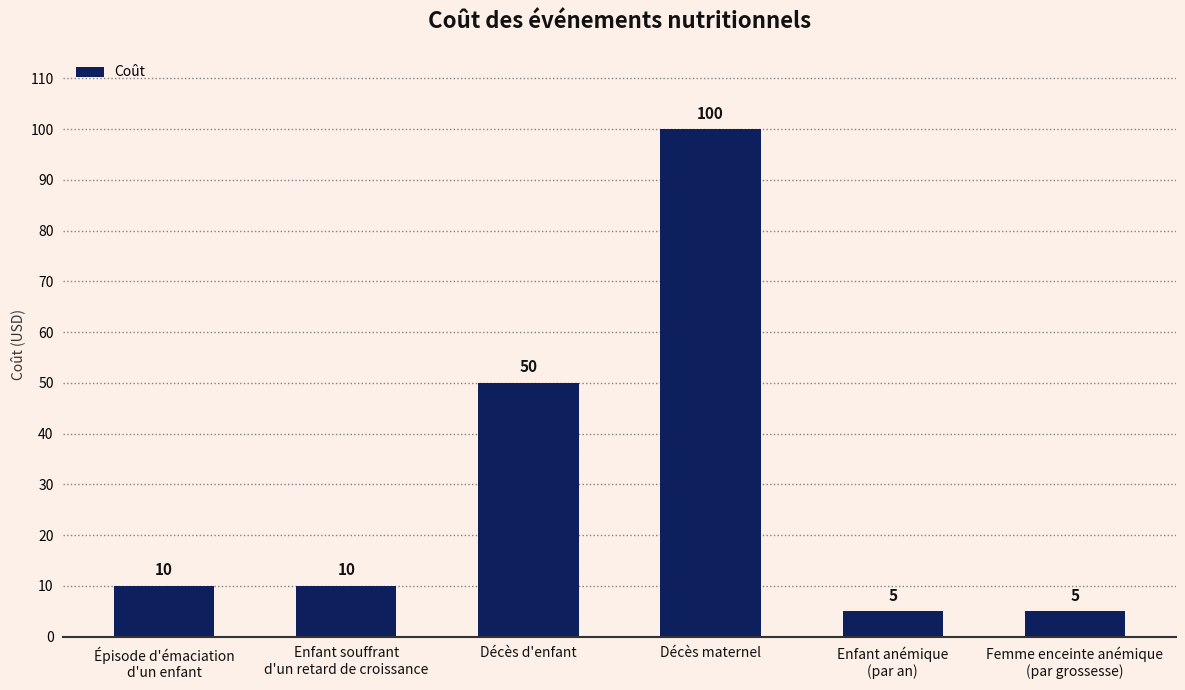

The value at Décès d'enfant is 50. True or false?

True